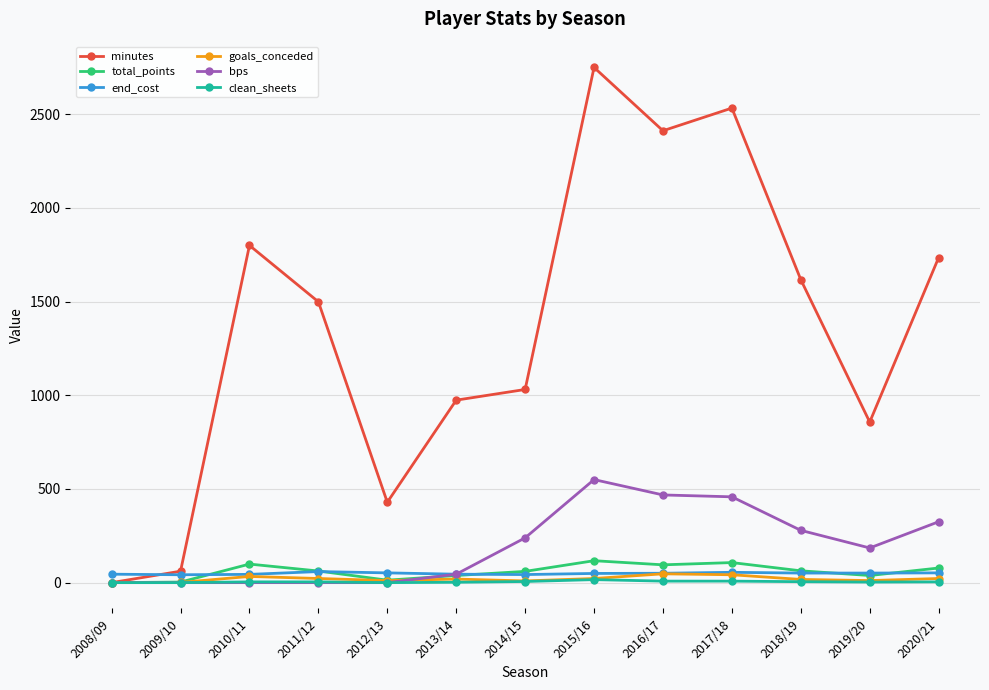

At which category does minutes reach its first local peak?

2010/11